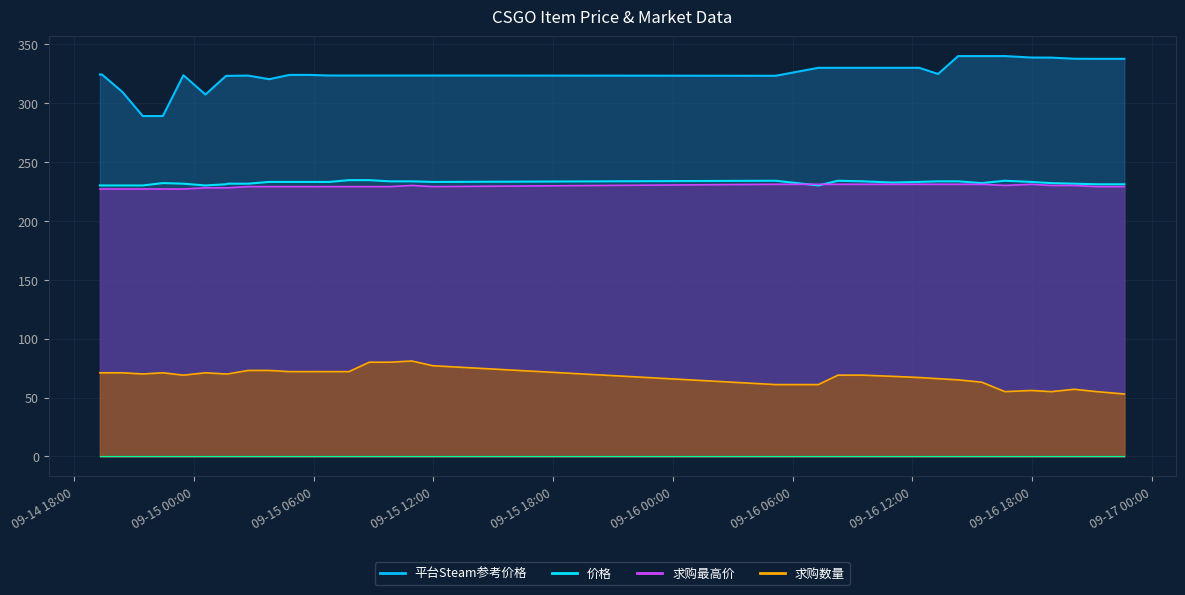

True or false: 求购数量 and 求购最高价 intersect in this chart.

False